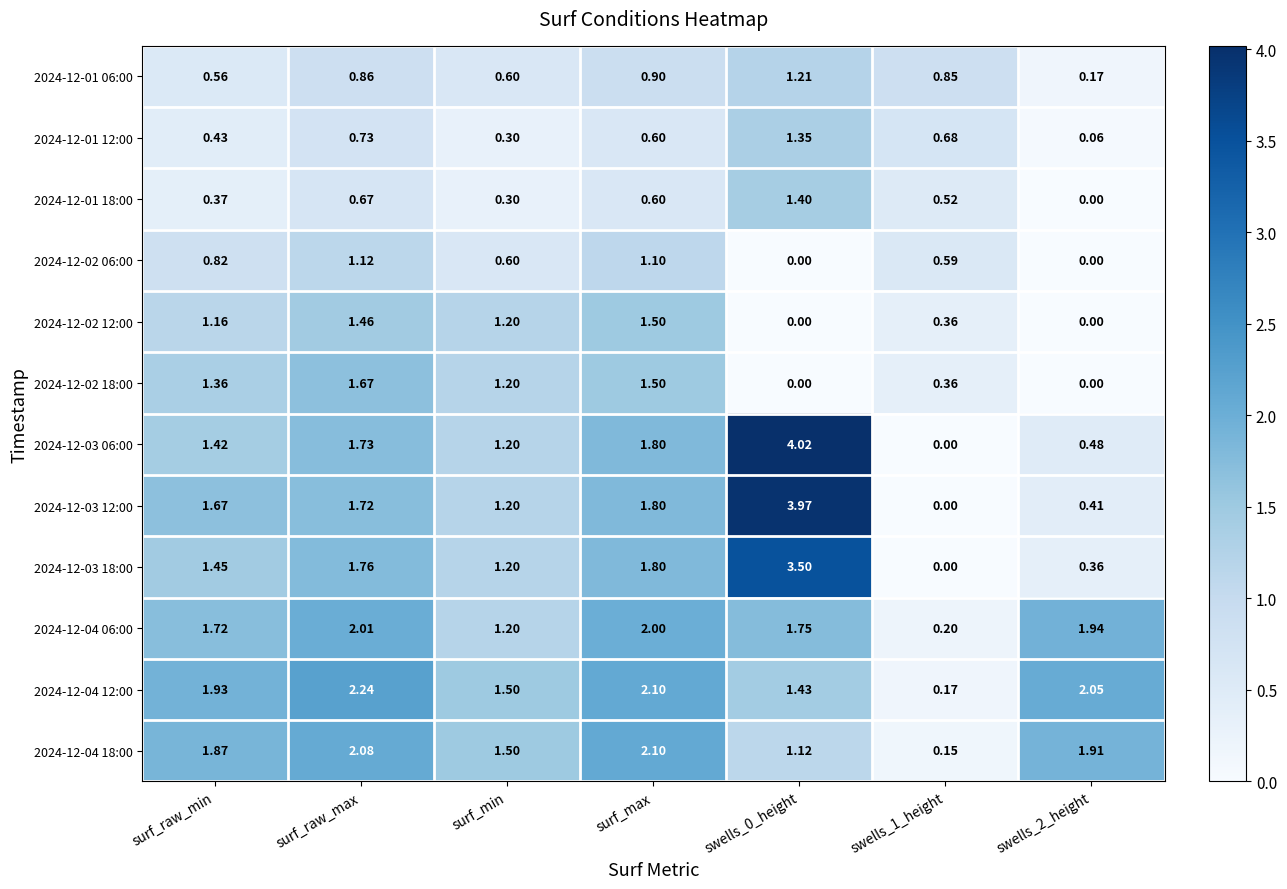

Is the value of 2024-12-04 18:00 at surf_max greater than the value of 2024-12-01 18:00 at surf_raw_min?

Yes